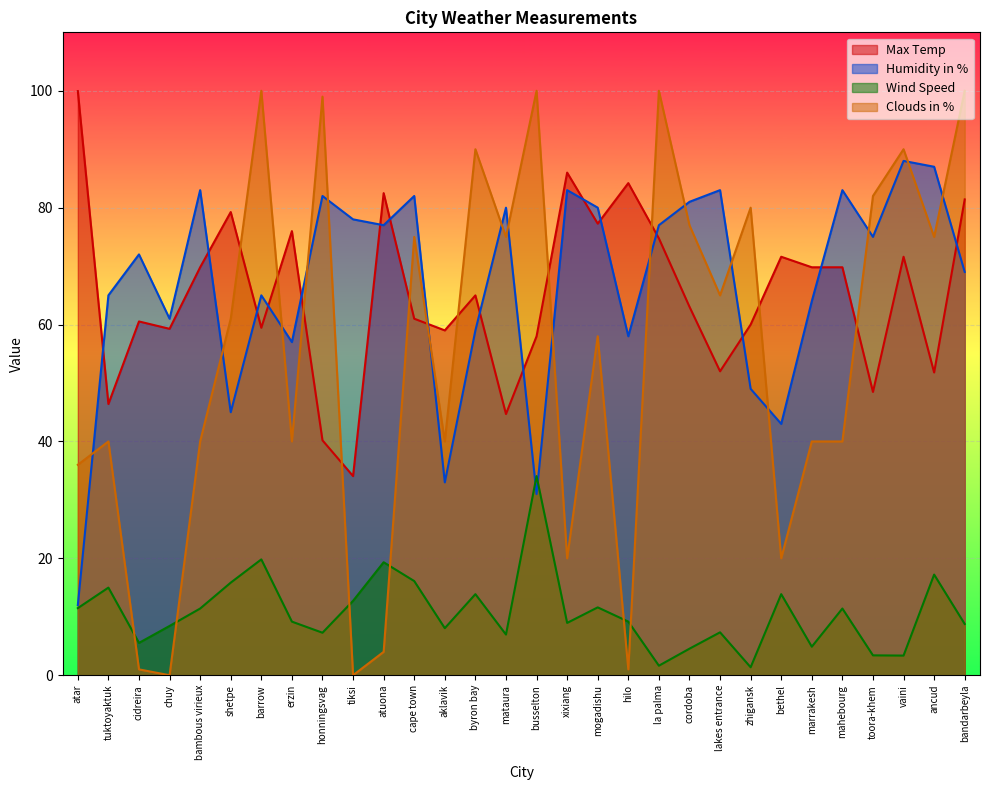

Rank the series at byron bay from lowest to highest value.

Wind Speed, Humidity in %, Max Temp, Clouds in %